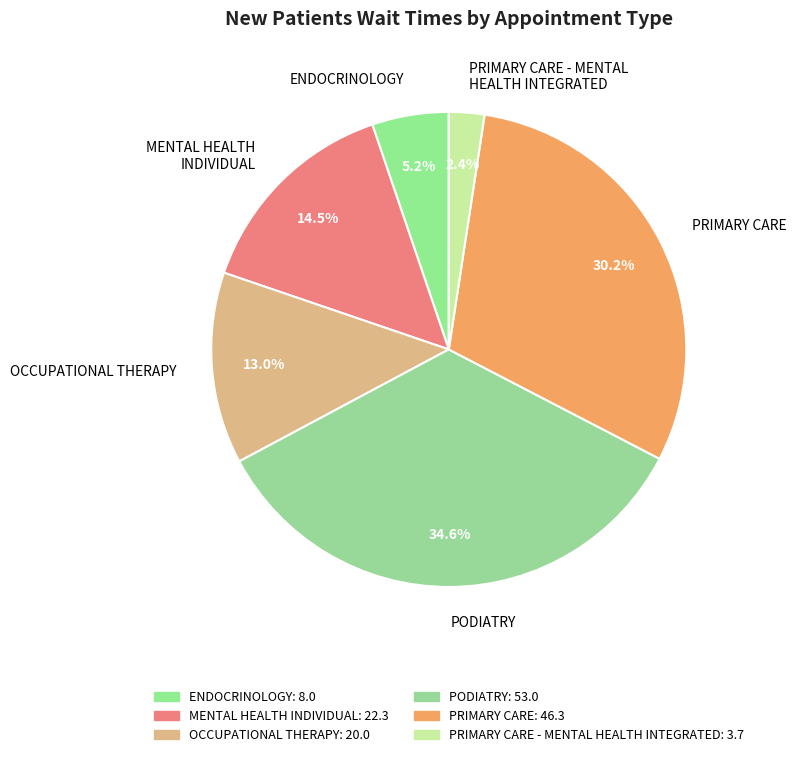

Count the number of slices in the pie.

6